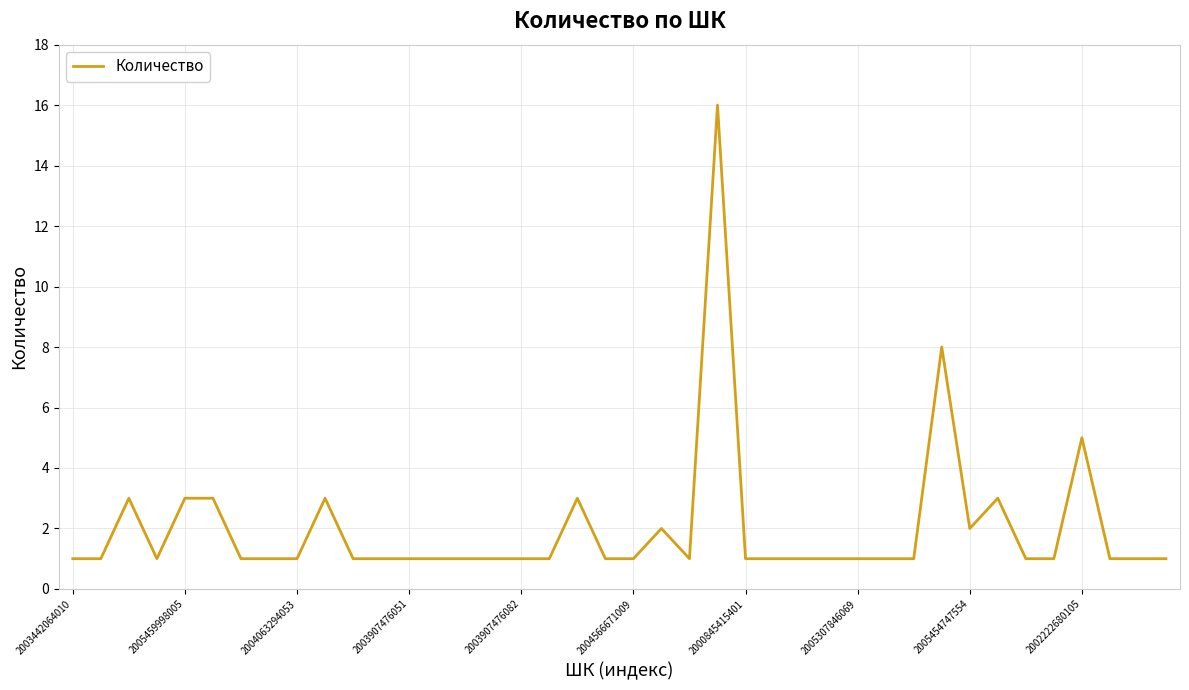

What is the difference between the maximum and minimum values?

15